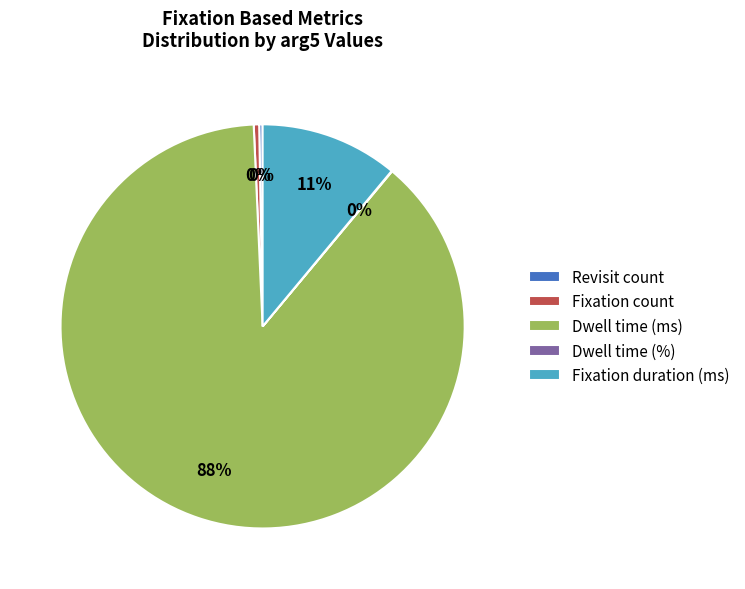

To the nearest percent, what percentage of the pie is Fixation duration (ms)?

11%